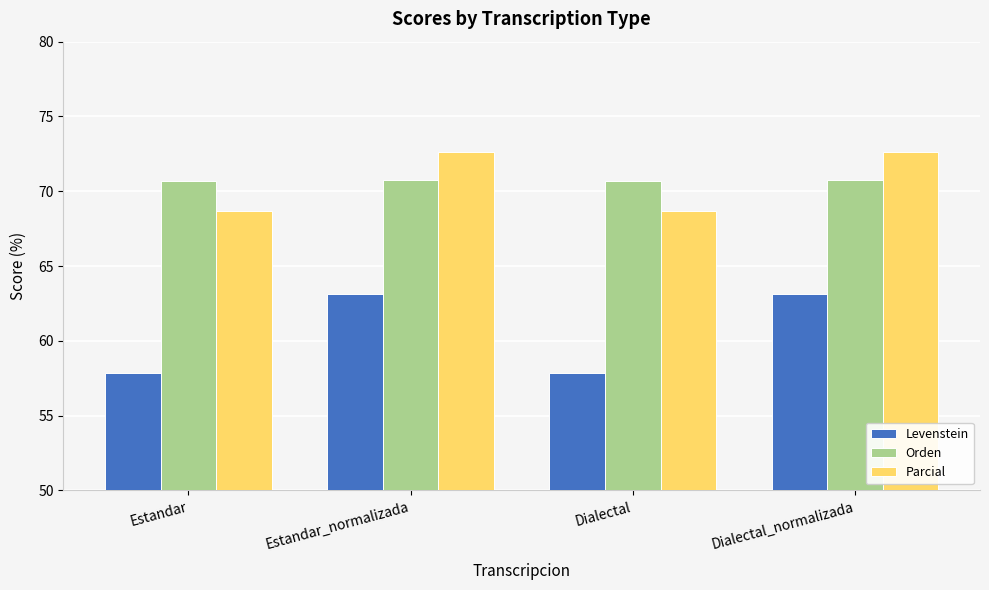

What is the difference between the Parcial values at Estandar and Dialectal_normalizada?

4.0